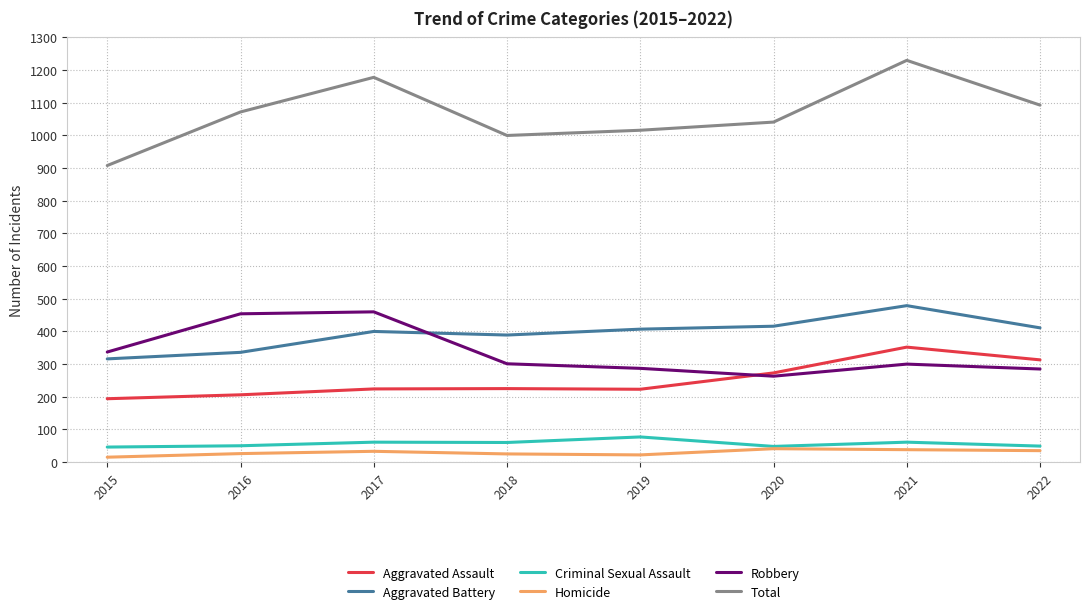

What is the spread (max minus min) of values at 2015?

893